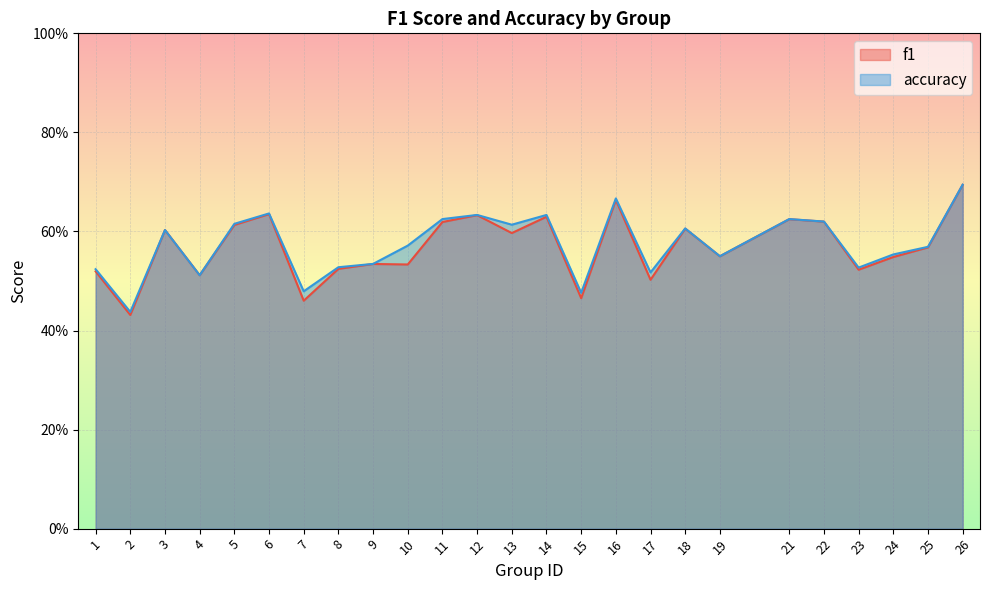

At 3, list the series in order from smallest to largest.

f1, accuracy